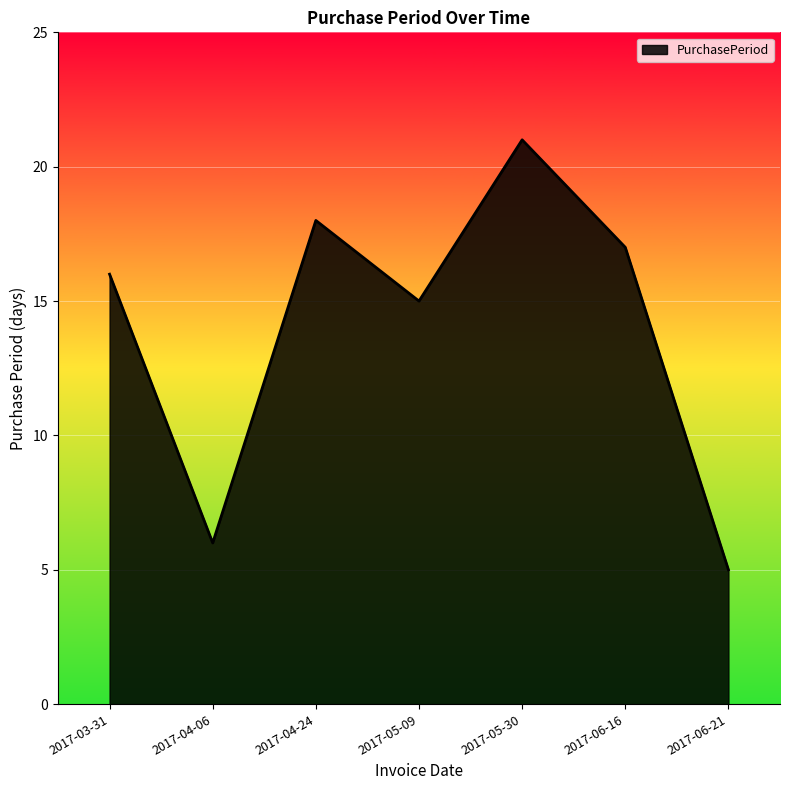

List the labels in order of value, largest first.

2017-05-30, 2017-04-24, 2017-06-16, 2017-03-31, 2017-05-09, 2017-04-06, 2017-06-21